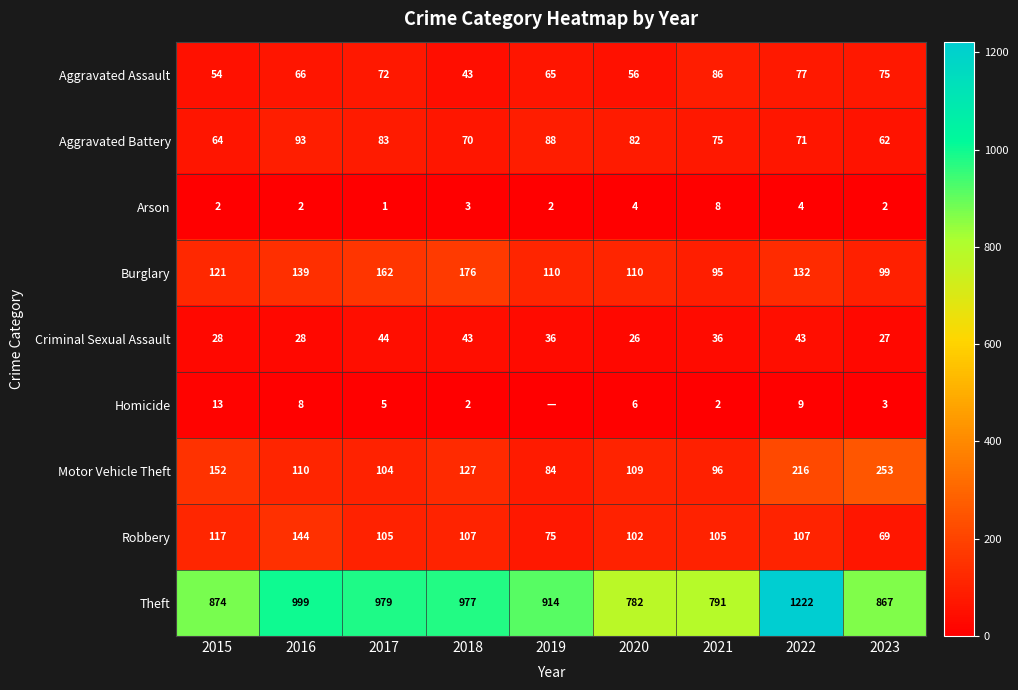

What is the difference between the second highest and minimum values in the Arson series?

3